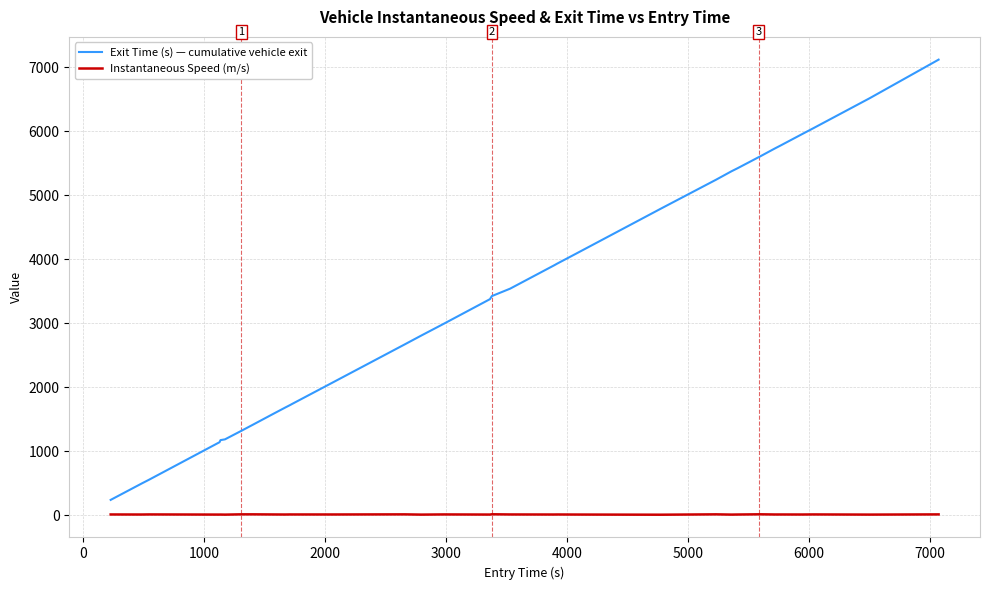

Which series has the largest total across all categories?

Exit Time (s) — cumulative vehicle exit